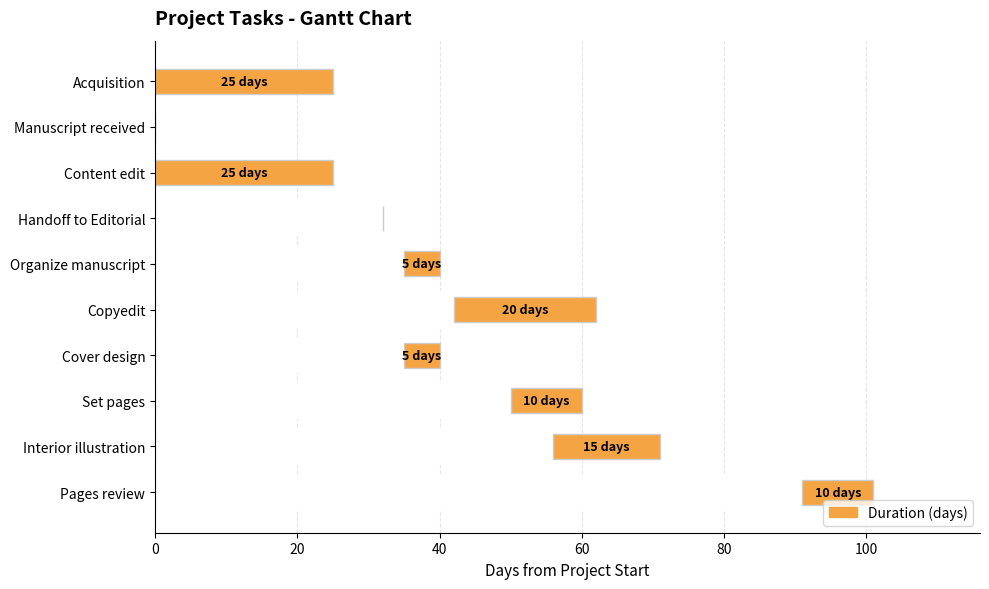

Count the number of data series in this chart.

1